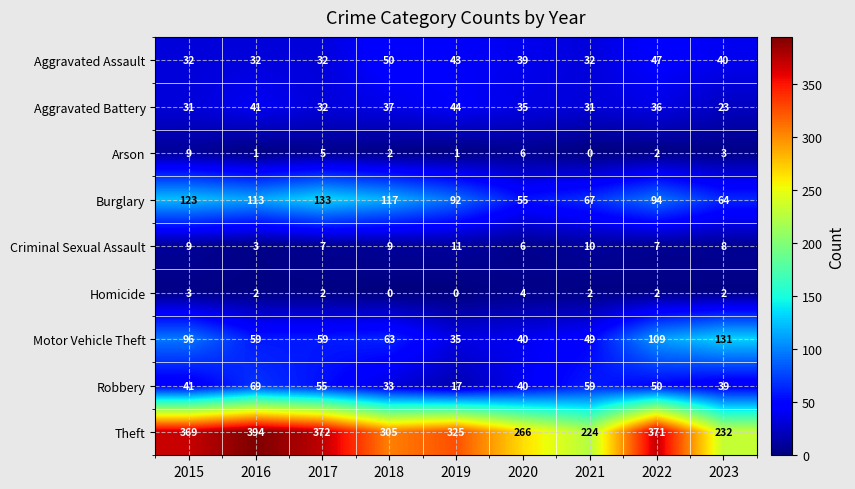

How many series are shown in this chart?

9